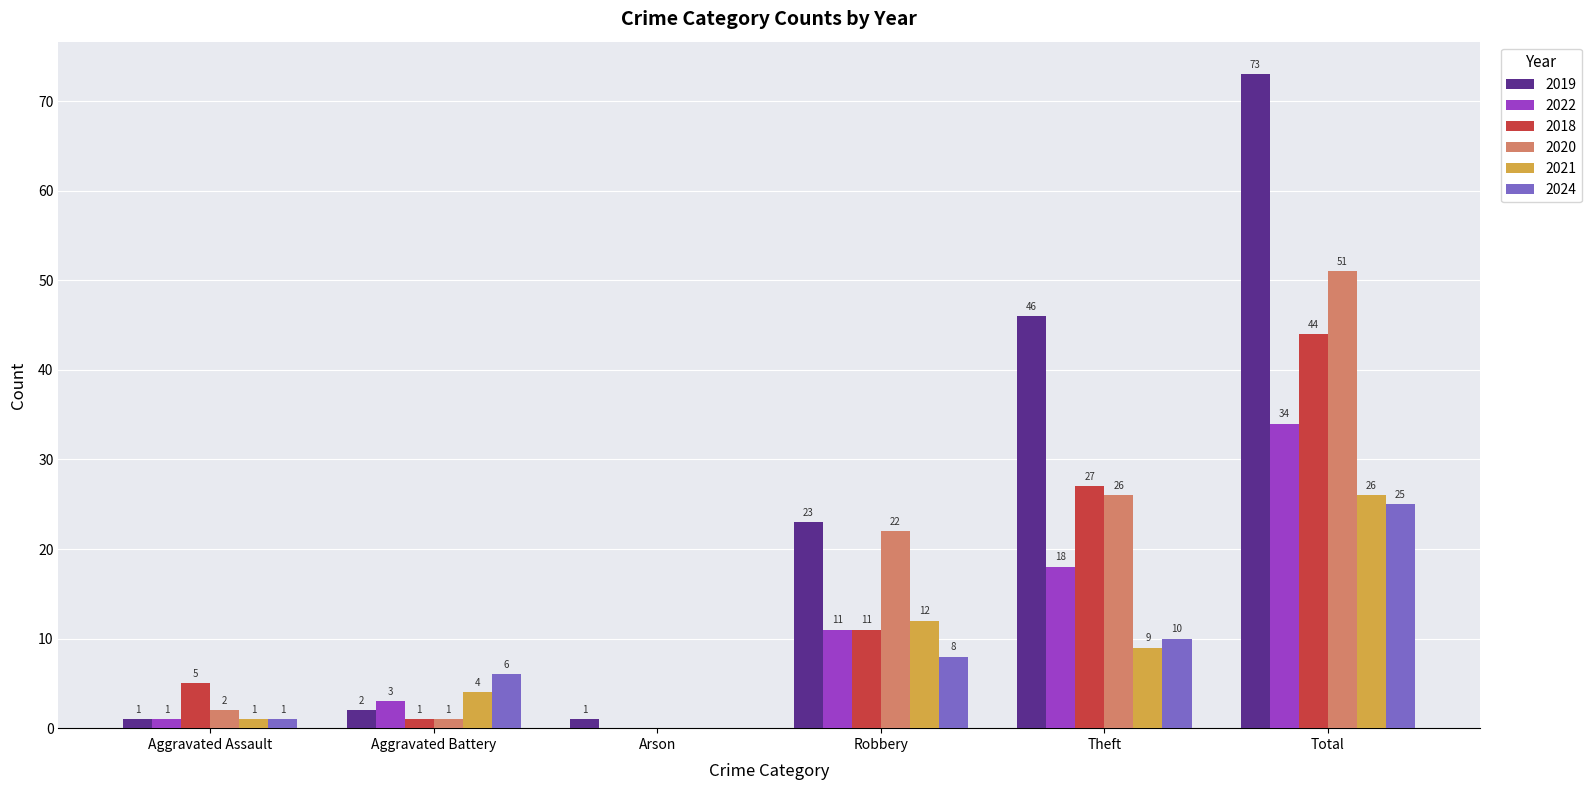

How many groups of bars are there?

6